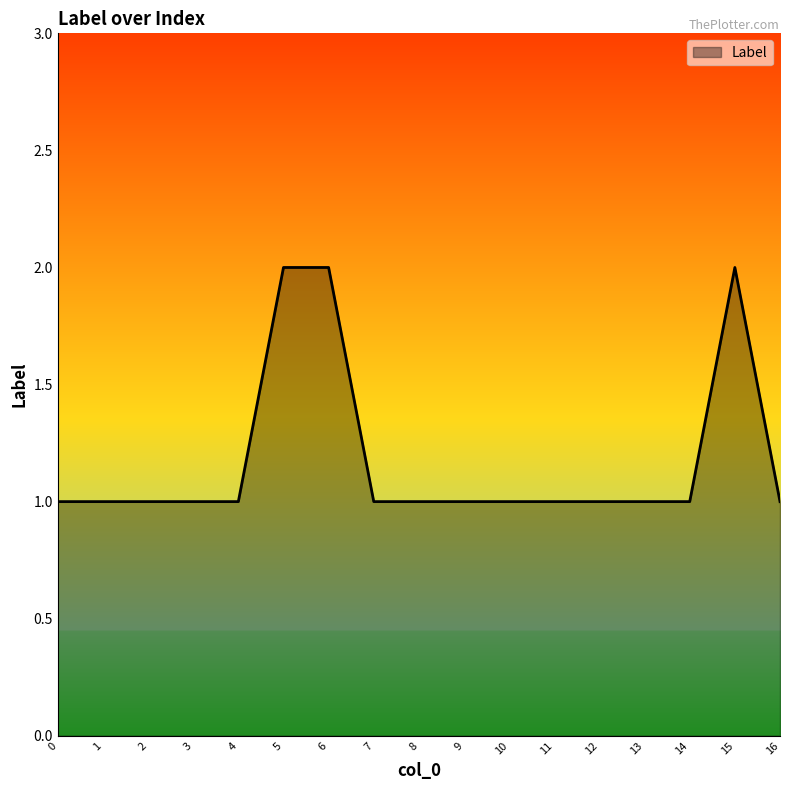

What value does the data have at 3?

1